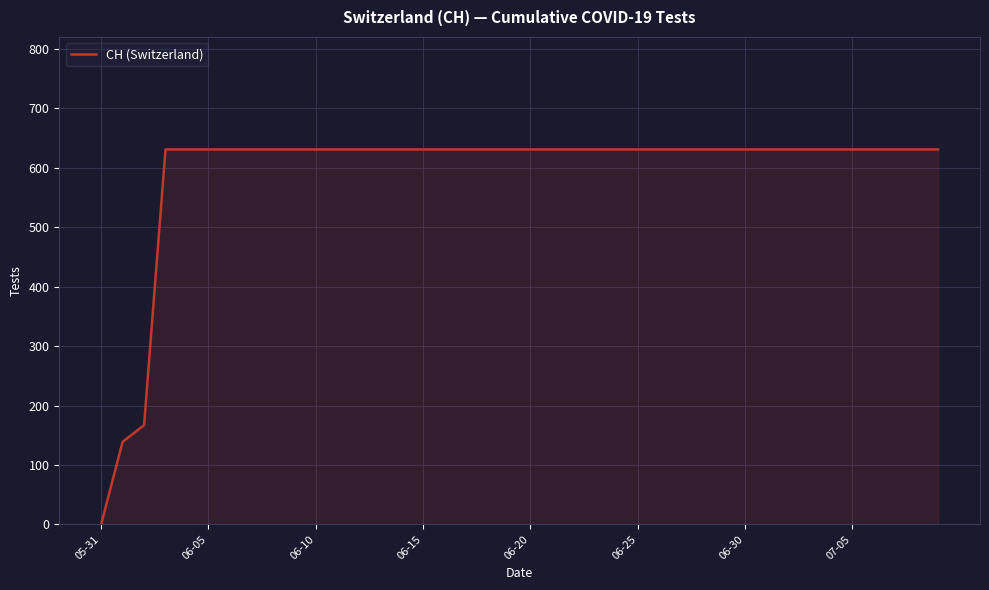

How many values are above zero?

39